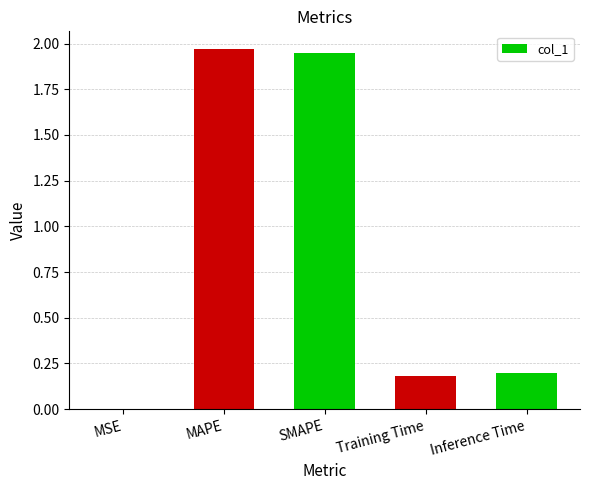

What is the change in value from SMAPE to Training Time?

-1.8